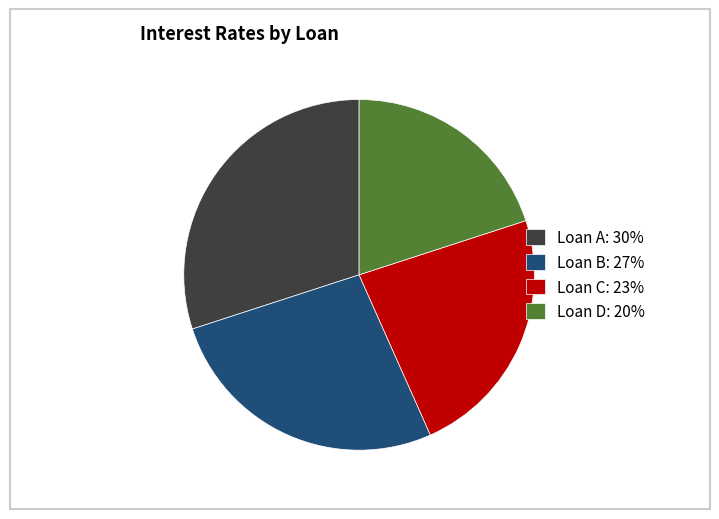

Which has a higher value, Loan D: 20% or Loan C: 23%?

Loan C: 23%